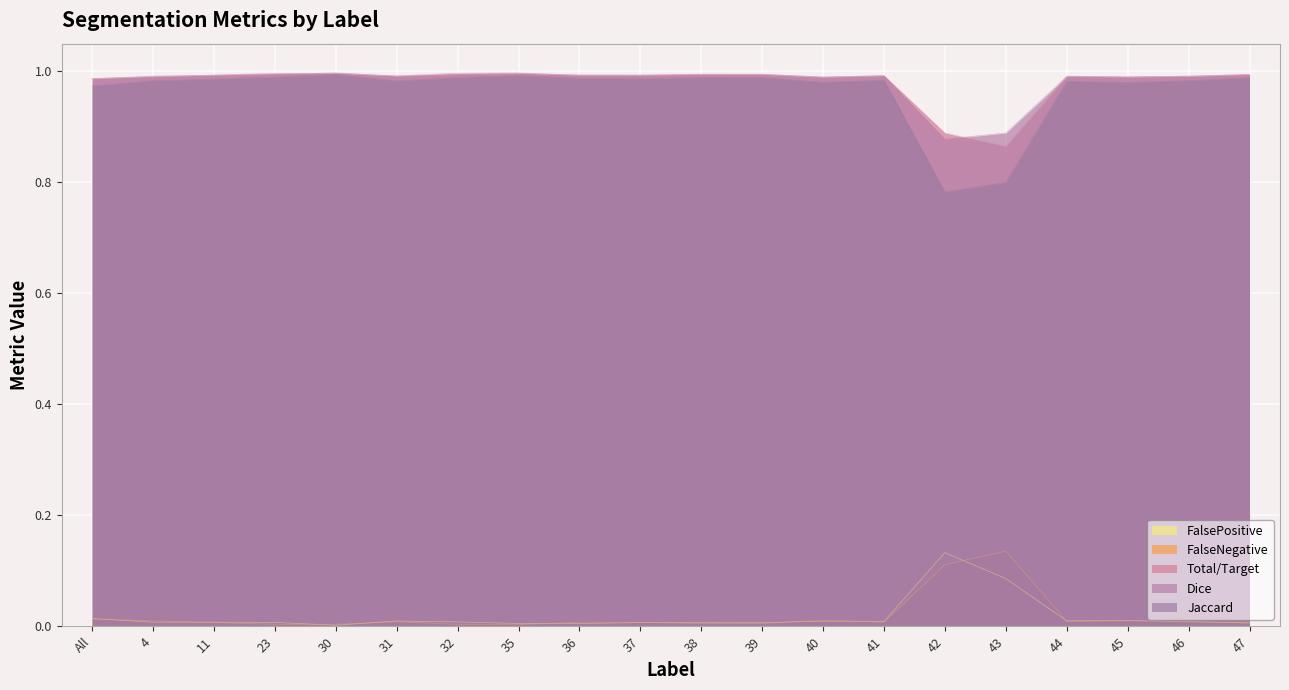

Is it true that Dice equals 0.7 at 37?

False